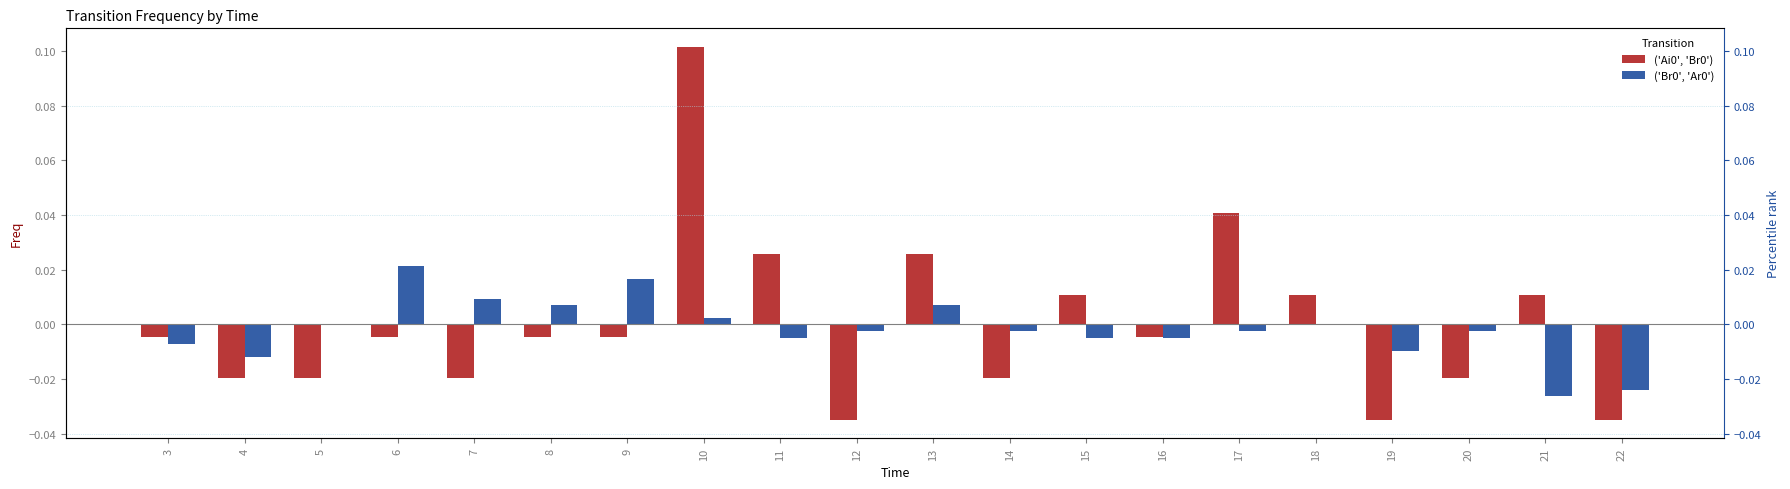

Which category has the highest value across all series?

10